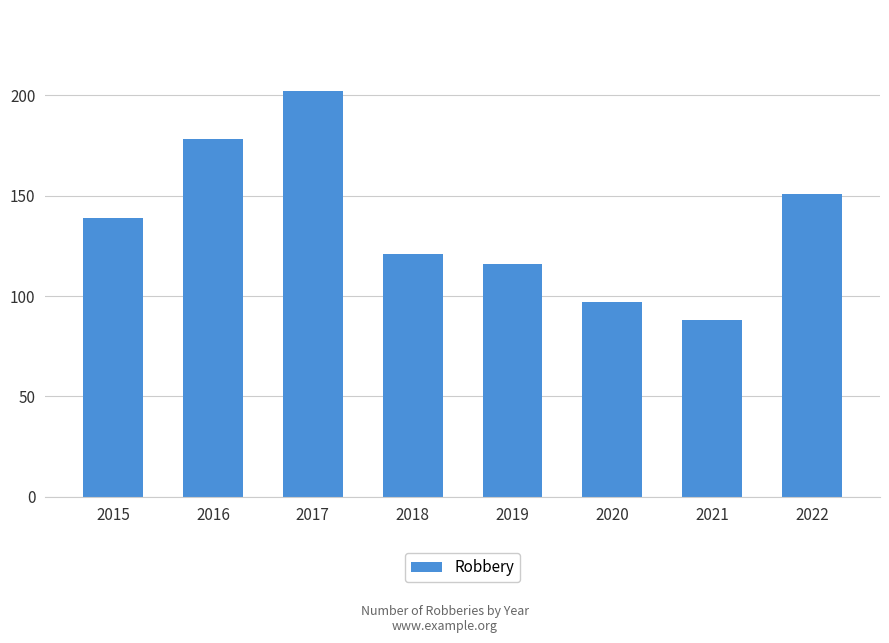

Read the value at 2022, to the nearest 10.

150